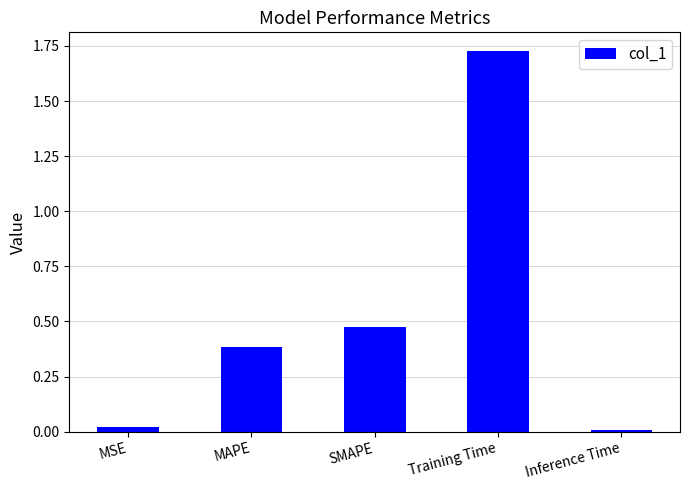

Between Inference Time and Training Time, which is larger?

Training Time